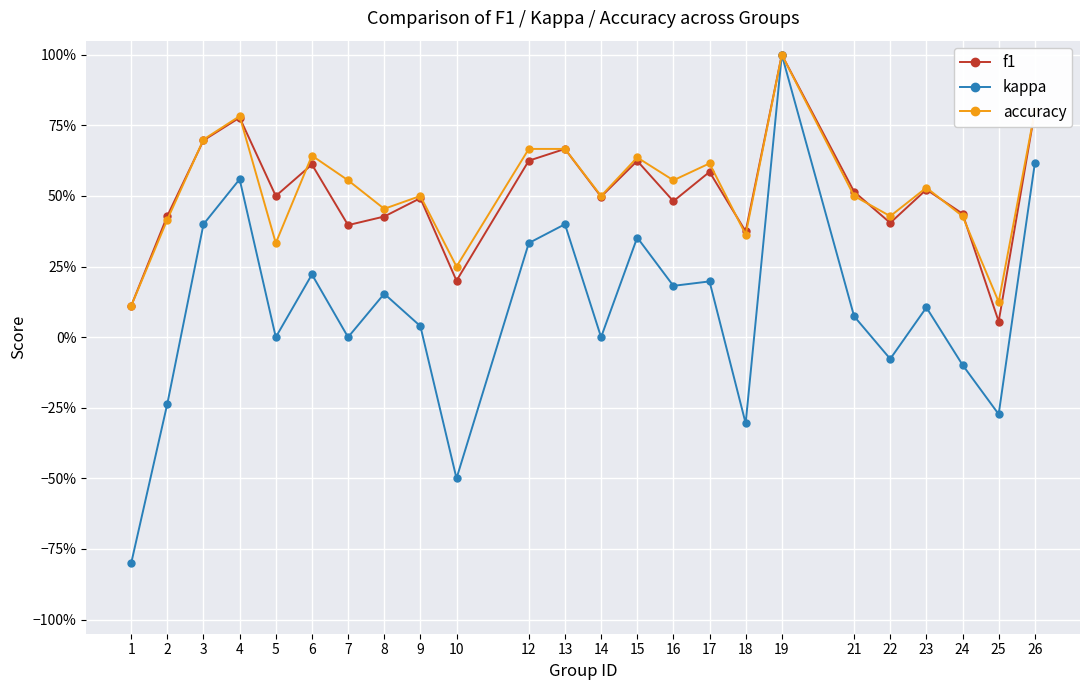

What are all the series names shown in the legend?

f1, kappa, accuracy